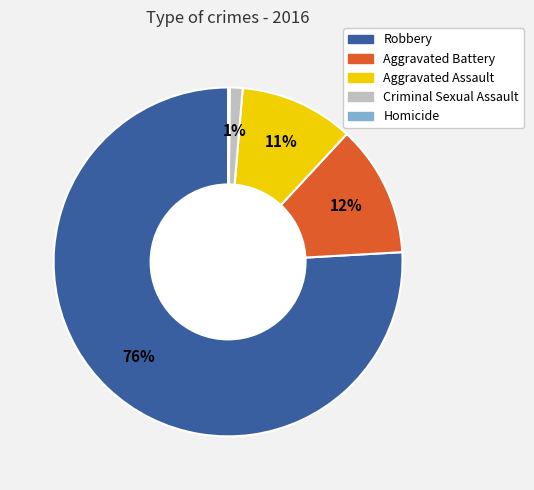

Does Robbery account for over 50% of the chart?

Yes